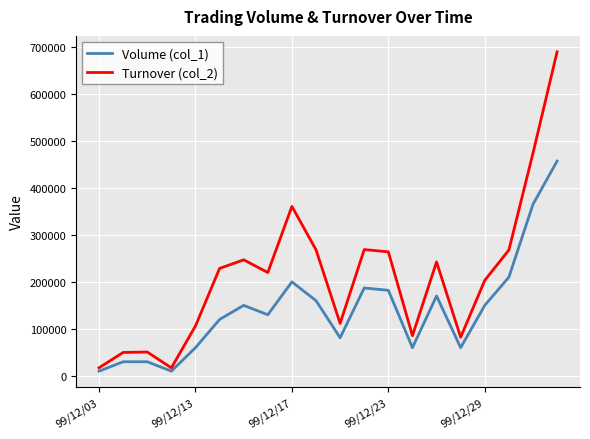

At how many categories does at least one series exceed 609348?

1